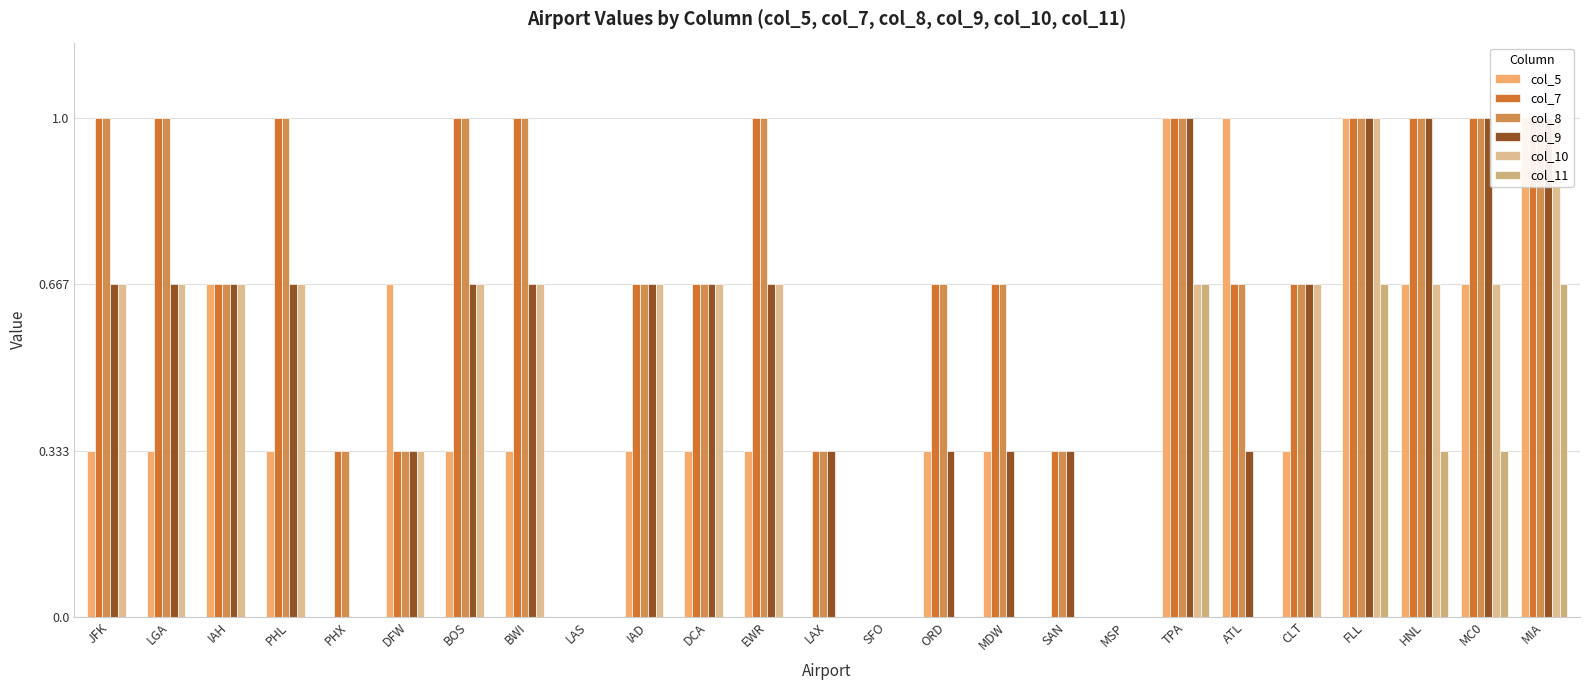

Is it true that col_10 equals 0.7 at BWI?

True